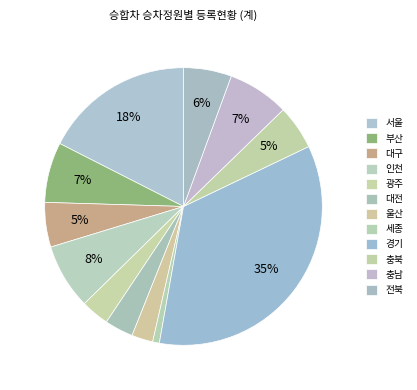

Which slice is the largest?

경기